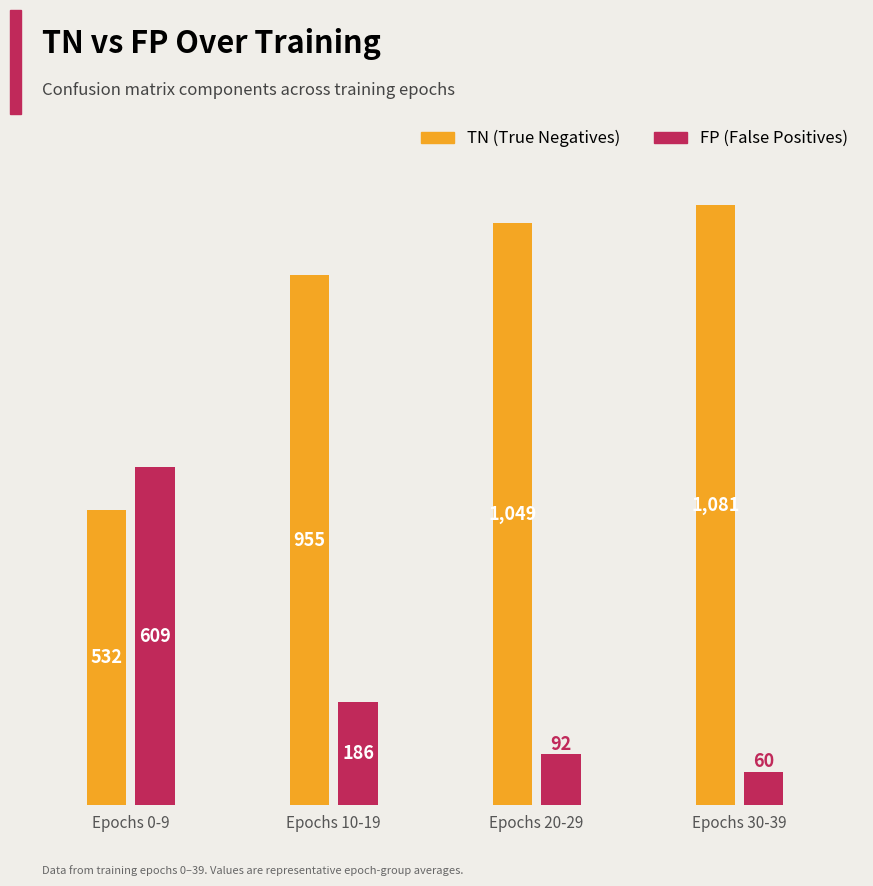

Is the value of TN (True Negatives) at Epochs 0-9 greater than the value of FP (False Positives) at Epochs 0-9?

No